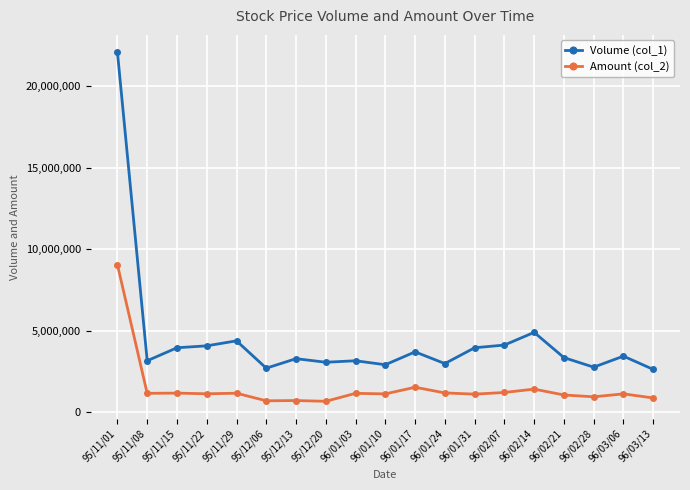

True or false: Volume (col_1) and Amount (col_2) cross at least once.

False